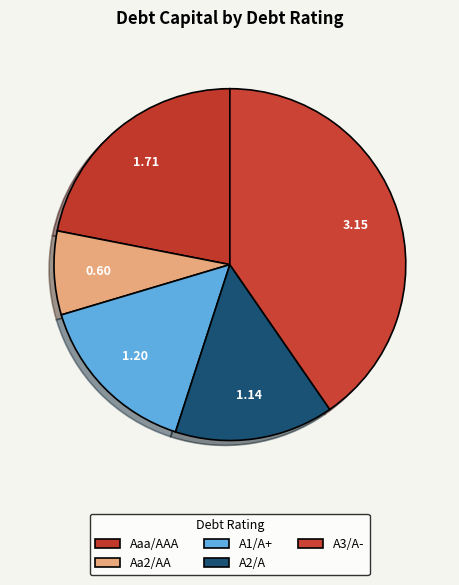

Rank the categories by value from lowest to highest.

Aa2/AA, A2/A, A1/A+, Aaa/AAA, A3/A-